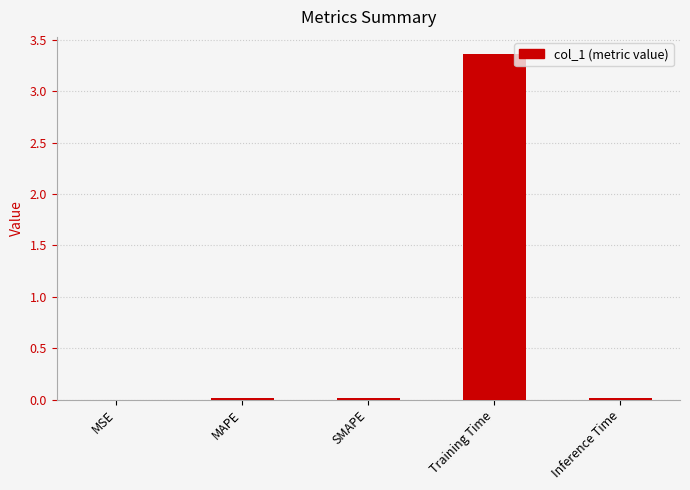

Between Training Time and MAPE, which is larger?

Training Time